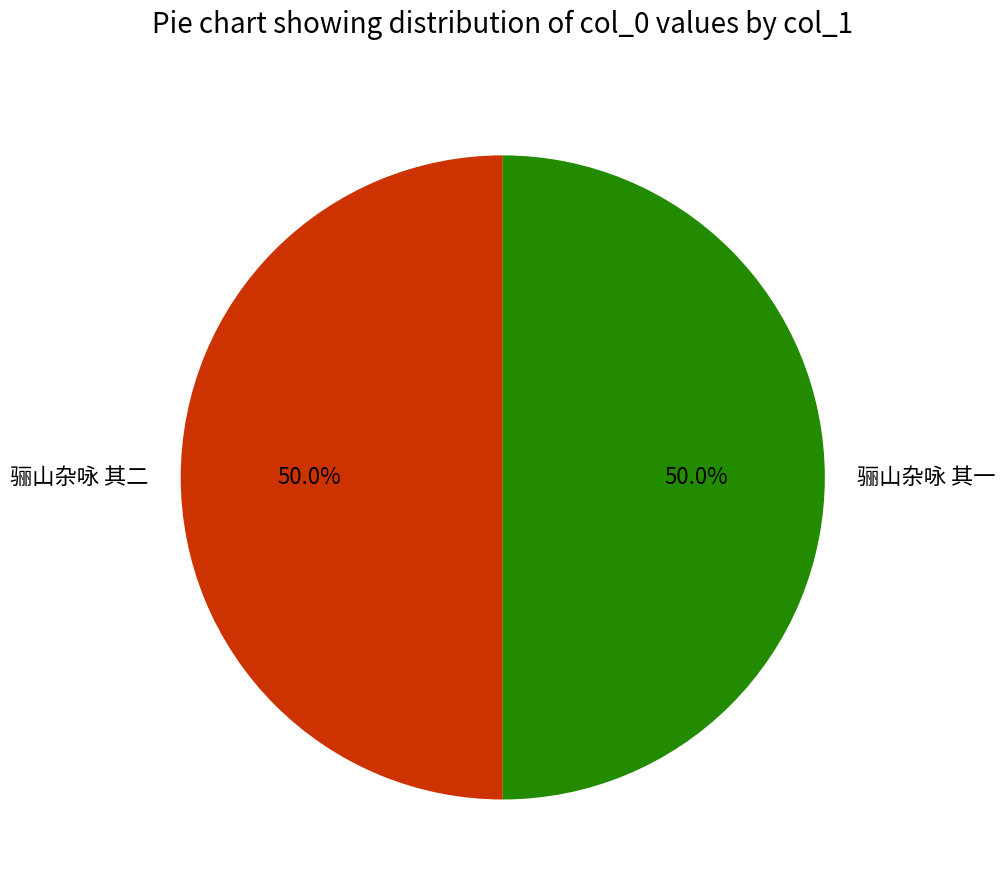

Approximately how many times larger is the value at 骊山杂咏 其二 compared to 骊山杂咏 其一?

1.0